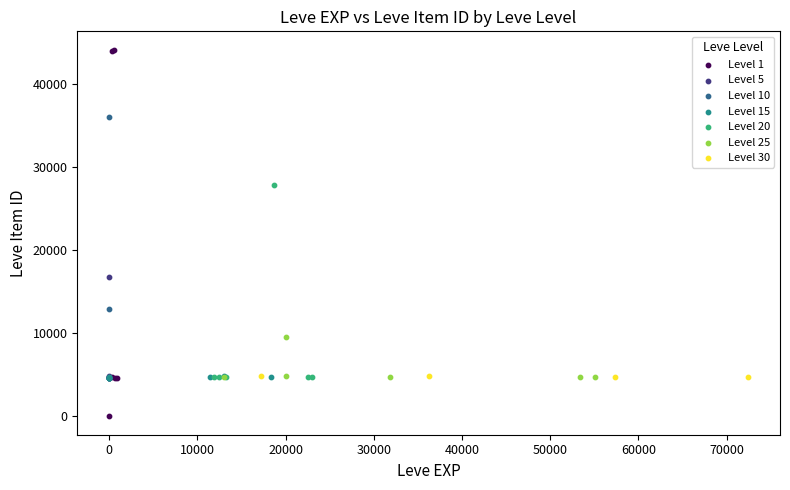

Which series reaches the maximum Y coordinate?

Level 1